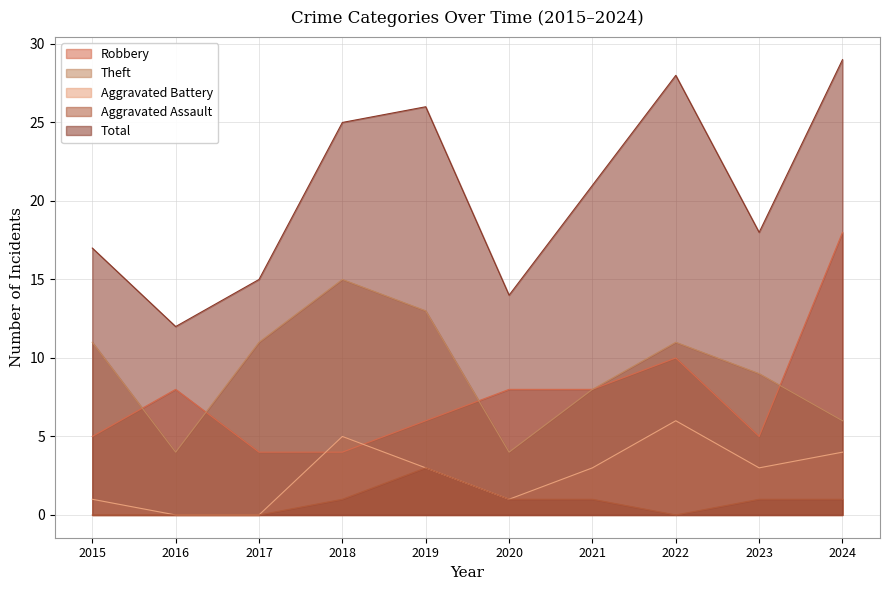

Which series changed the most between 2017 and 2021?

Total